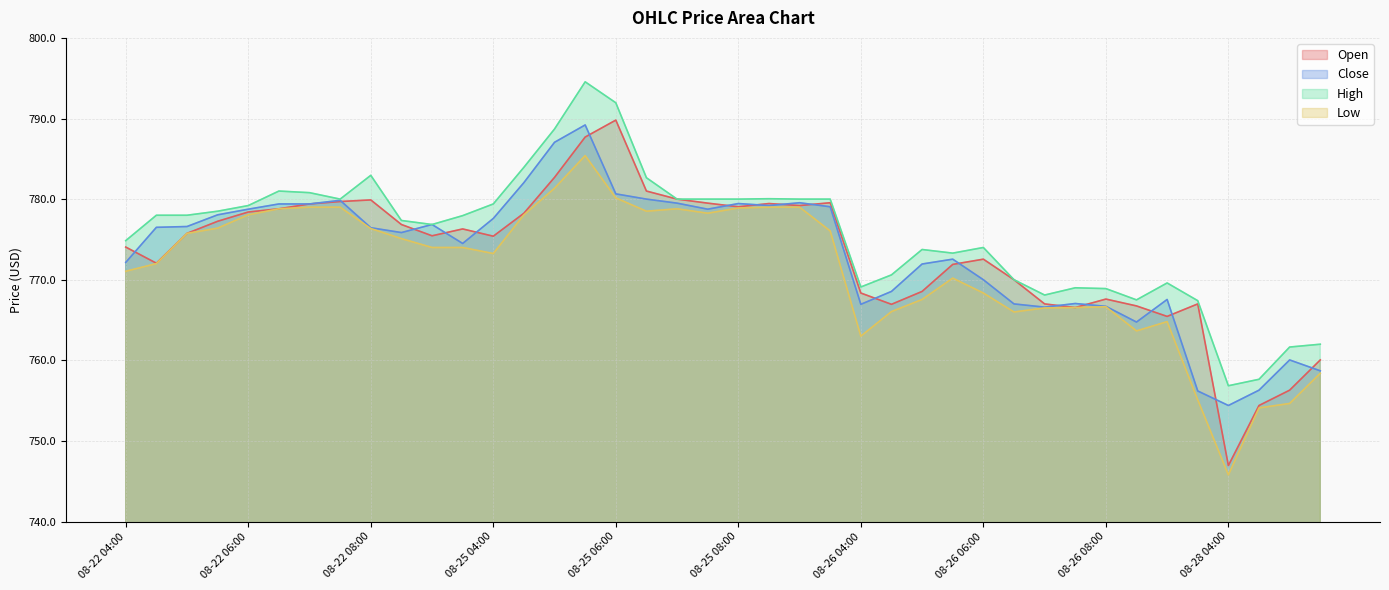

True or false: High and Close intersect in this chart.

False